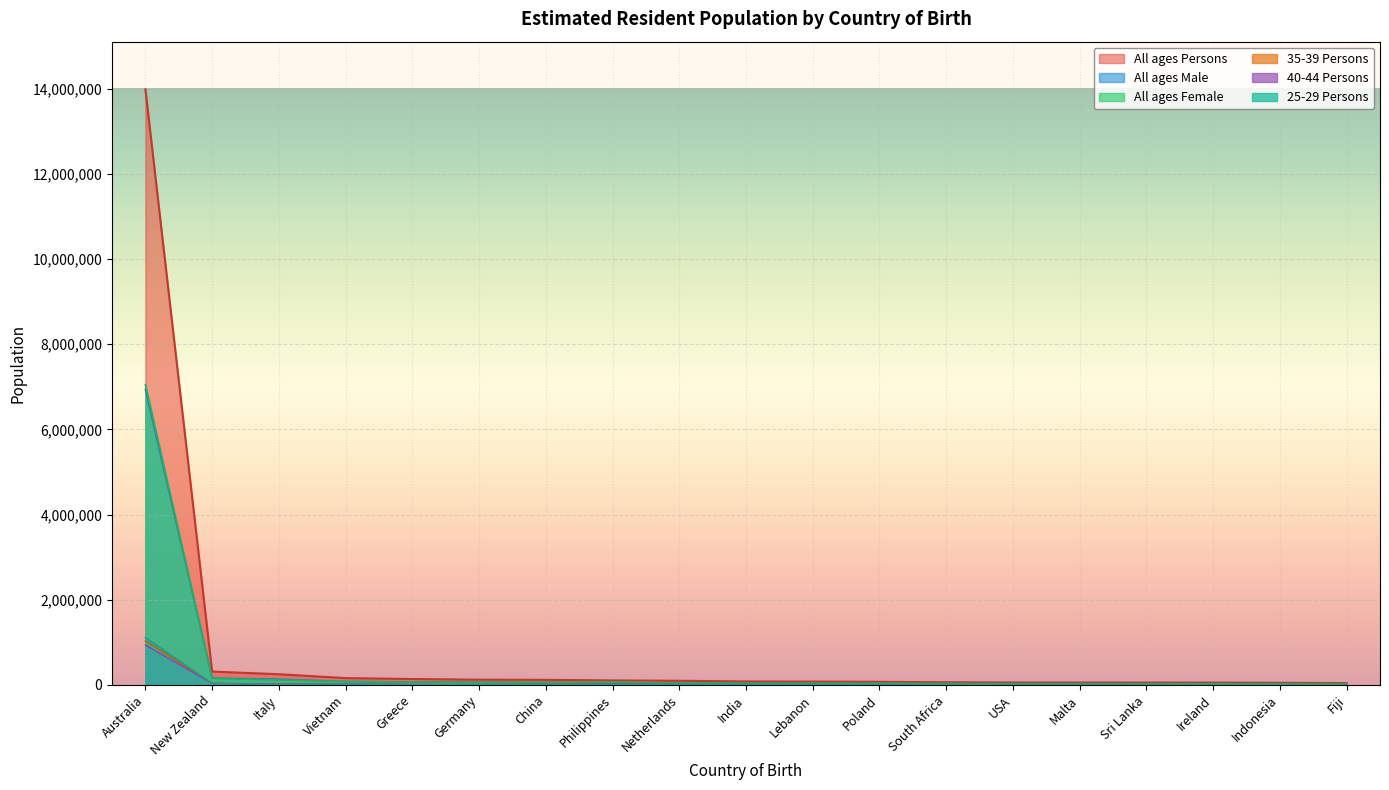

What is the sum of all All ages Male values?

7889120